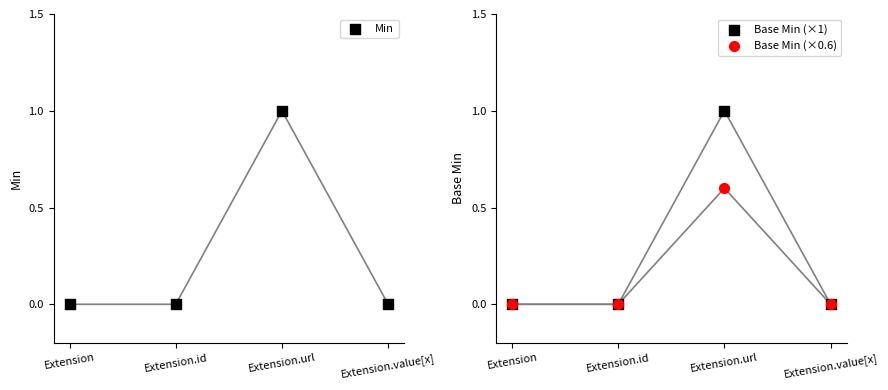

What are all the series names shown in the legend?

Min, Base Min (×1), Base Min (×0.6)